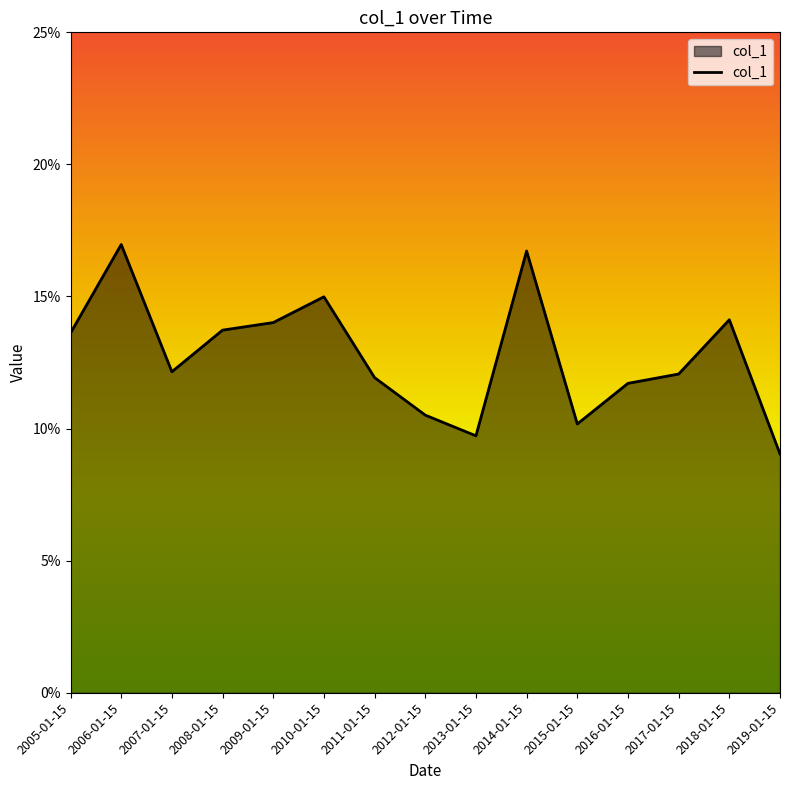

Reading right to left, extract all data points from this chart.

0.1	0.1	0.1	0.1	0.1	0.2	0.1	0.1	0.1	0.1	0.1	0.1	0.1	0.2	0.1